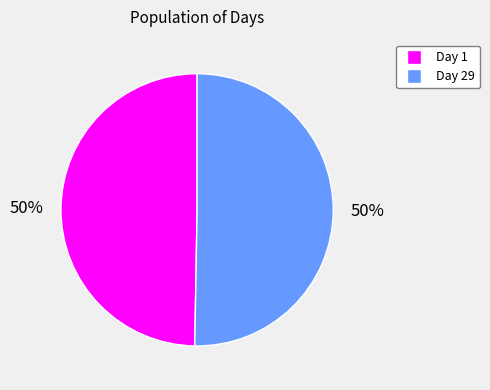

Do Day 29 and Day 1 together represent more than half of the pie?

Yes